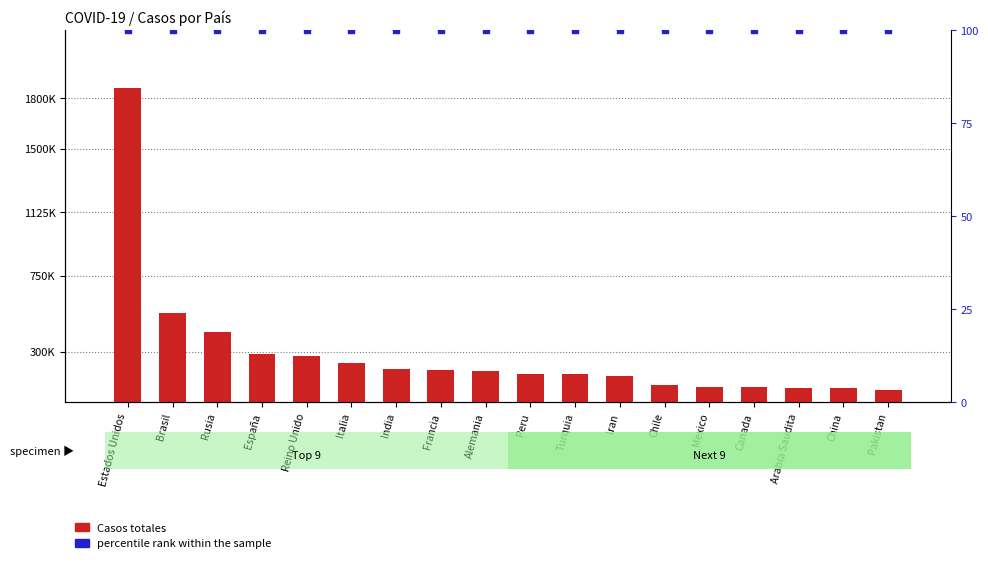

Which series contains the highest Y value?

Casos totales